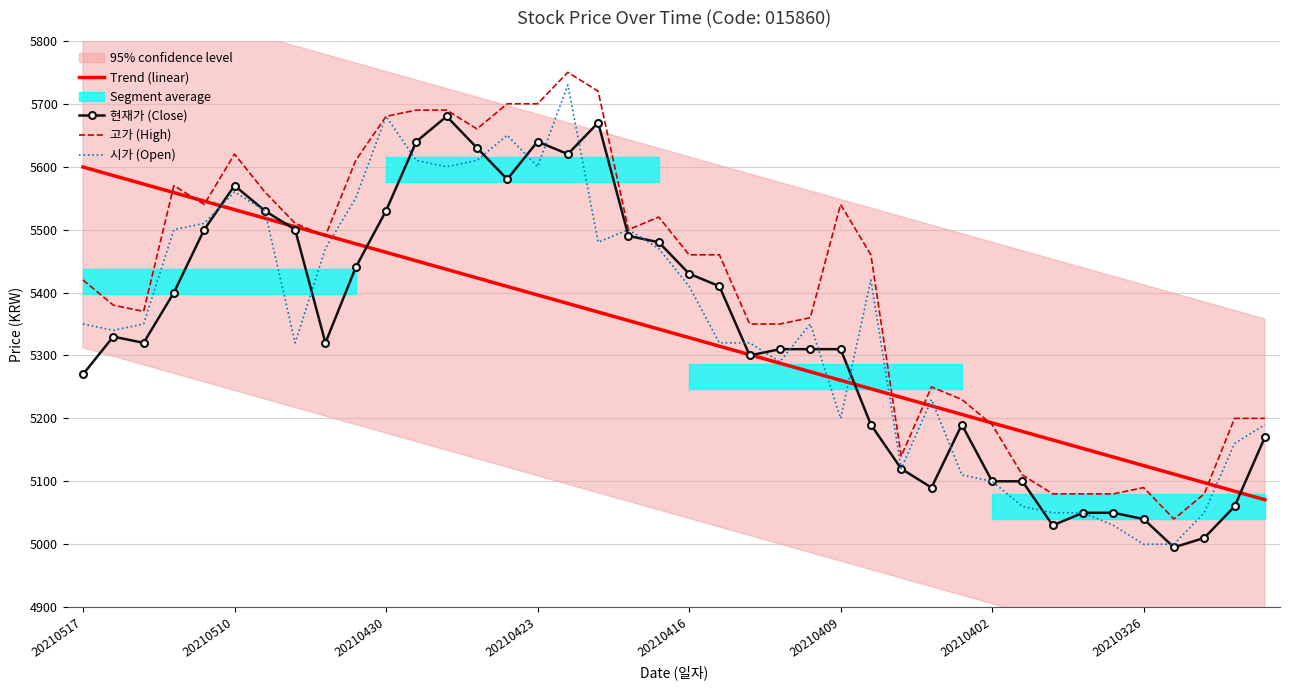

What is the highest value of the 현재가 (Close) series?

5680.0